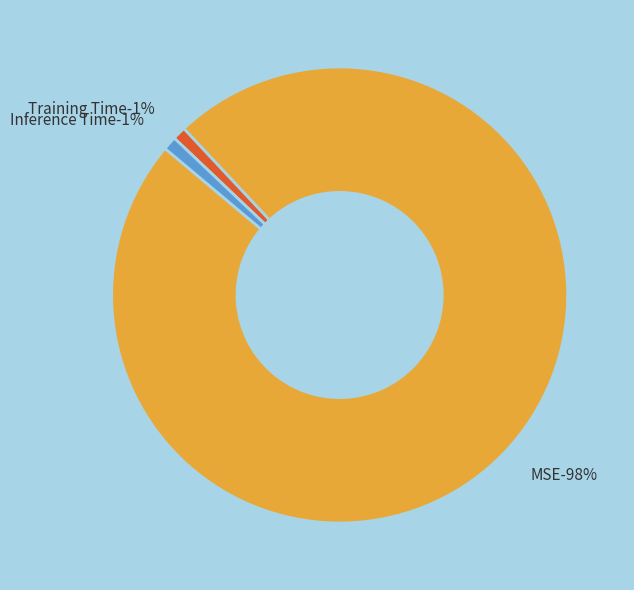

Rank the categories by value from highest to lowest.

MSE, Inference Time, Training Time